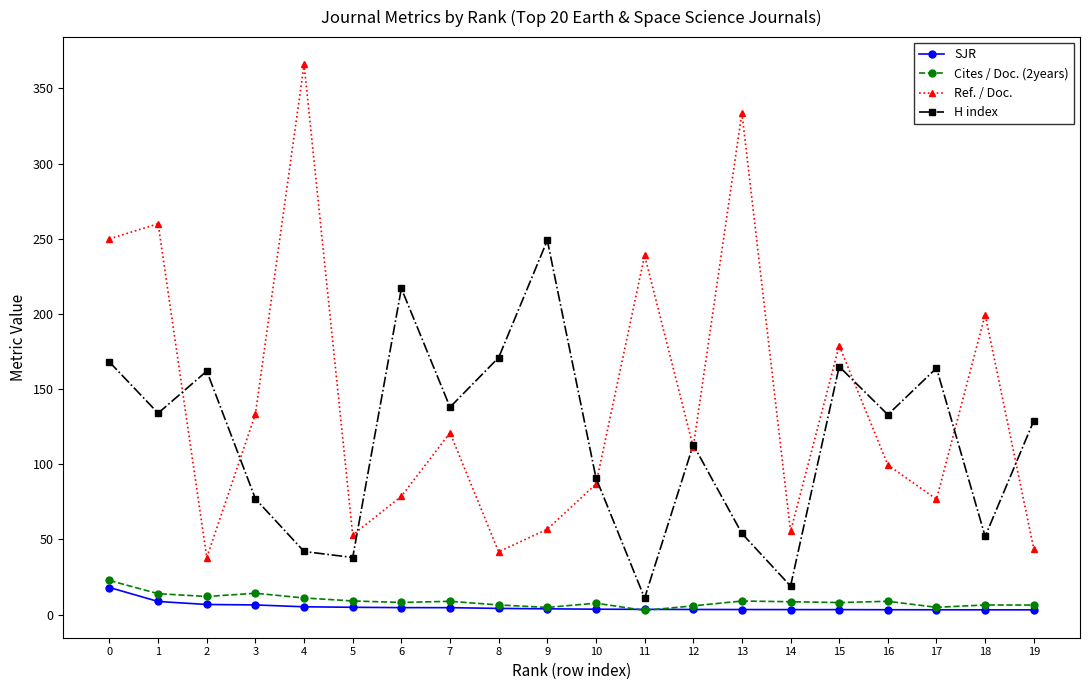

What is the total value across all series at 0?

458.7